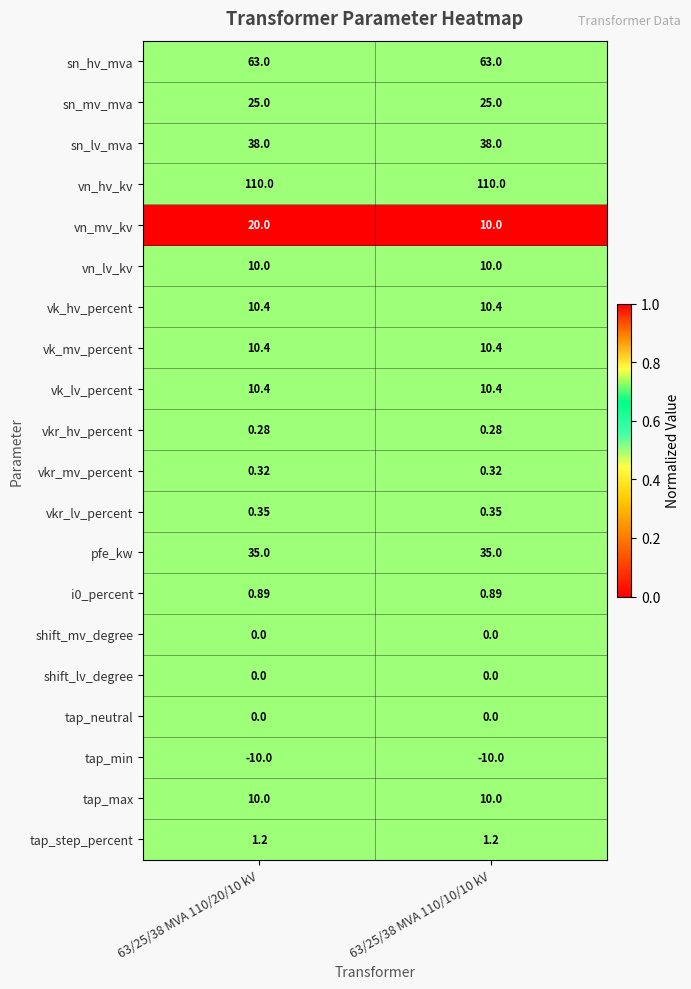

At how many categories does at least one series exceed 0?

2